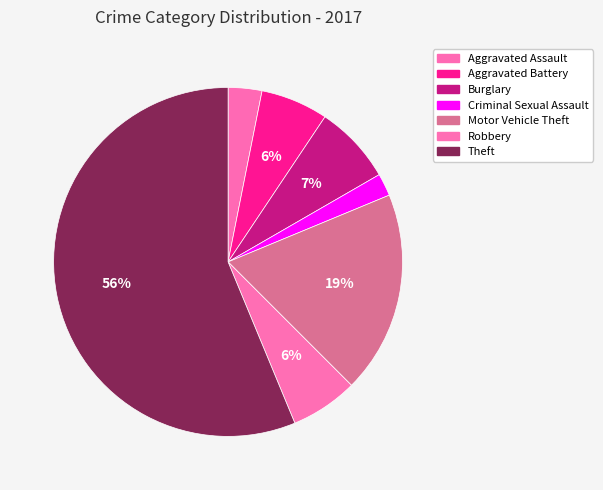

Count the number of slices in the pie.

7